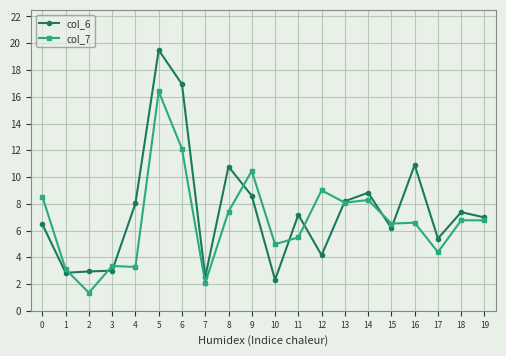

The col_7 series shows 17.1 at 6. True or false?

False